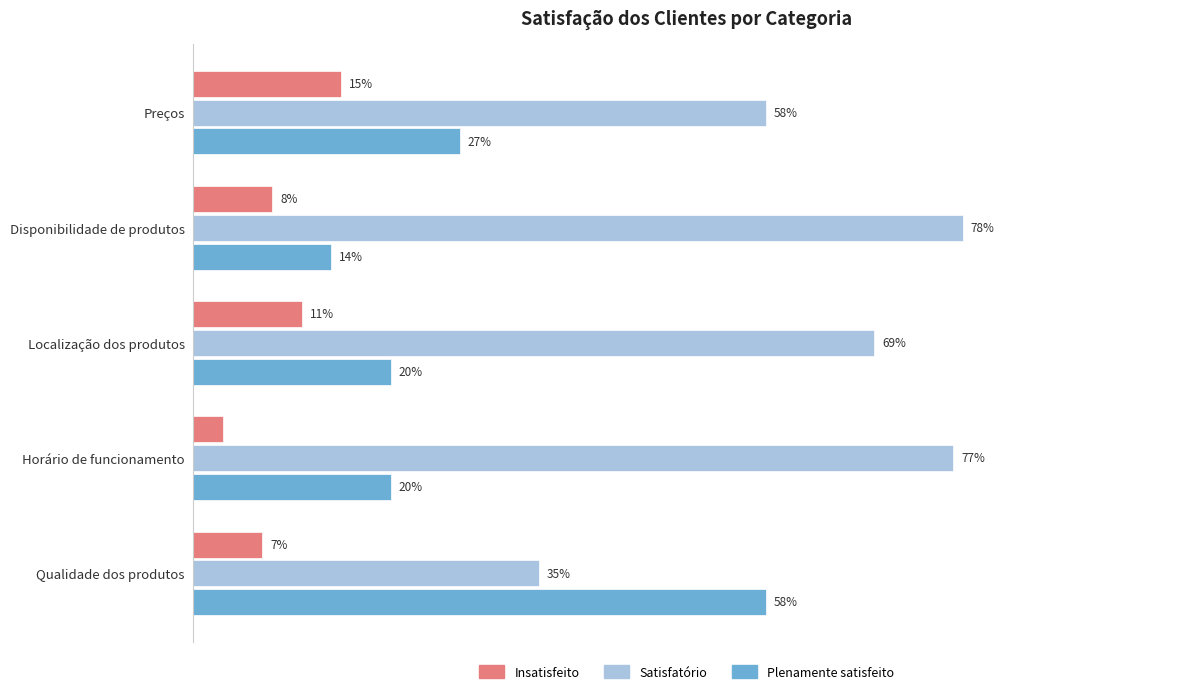

At which label does Plenamente satisfeito reach its minimum?

Disponibilidade de produtos